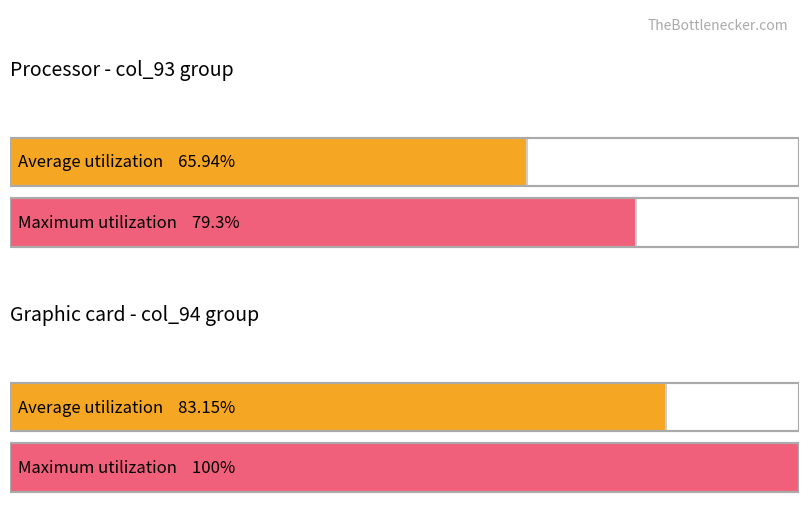

Which series has the largest total across all categories?

Maximum utilization